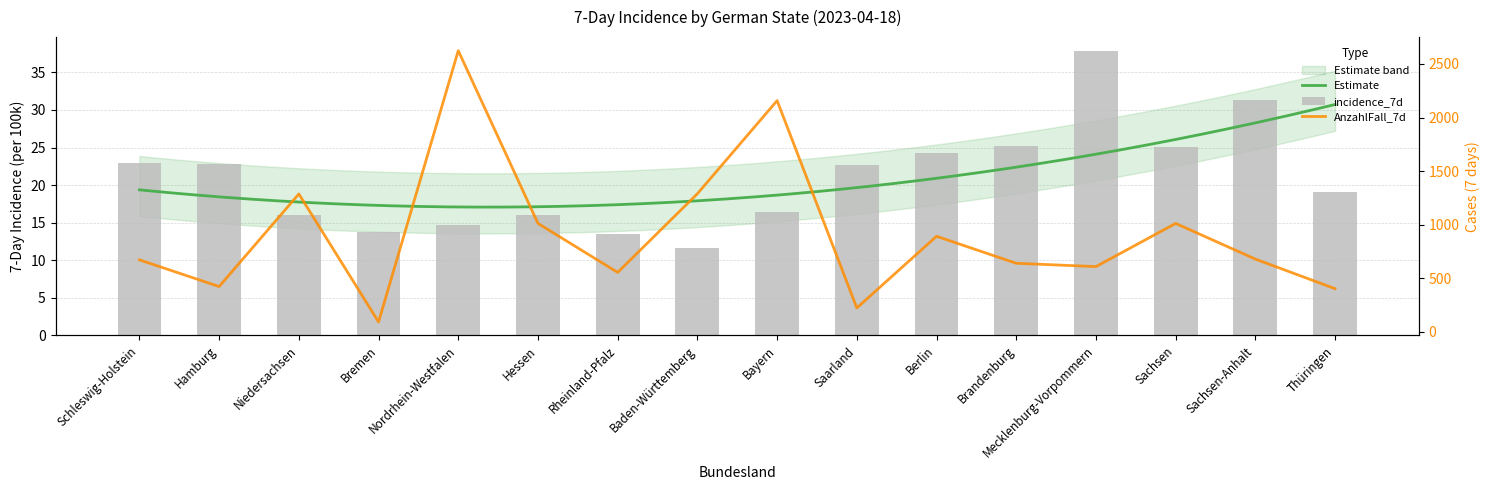

What is the highest value of the incidence_7d series?

37.8